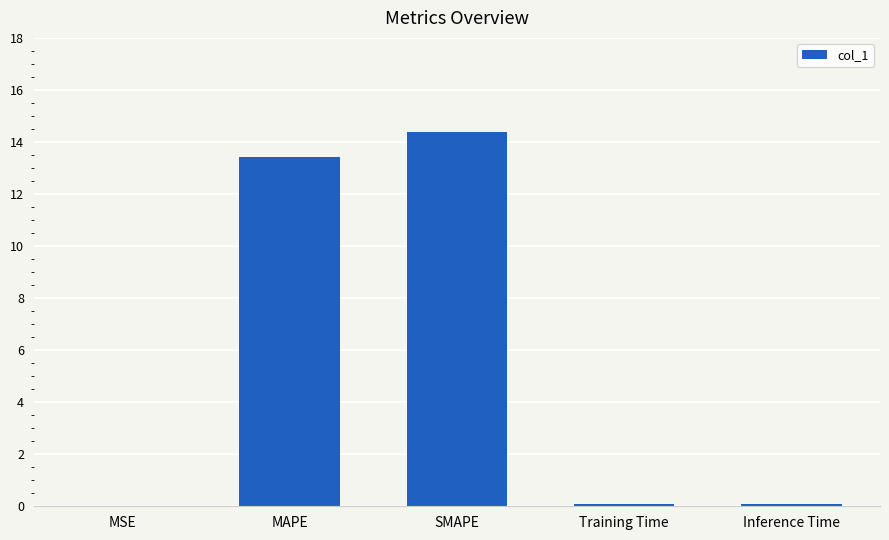

What is the average value?

5.6